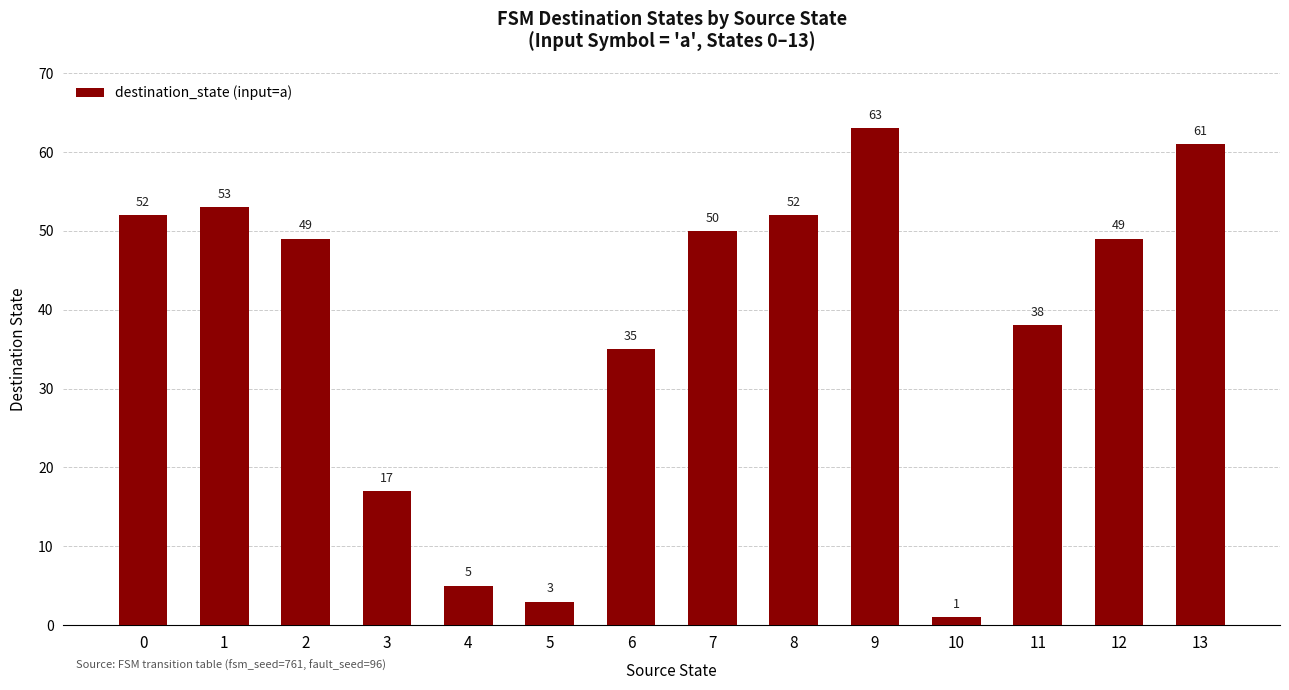

Reading left to right, list all the values displayed in this chart.

0=52	1=53	2=49	3=17	4=5	5=3	6=35	7=50	8=52	9=63	10=1	11=38	12=49	13=61